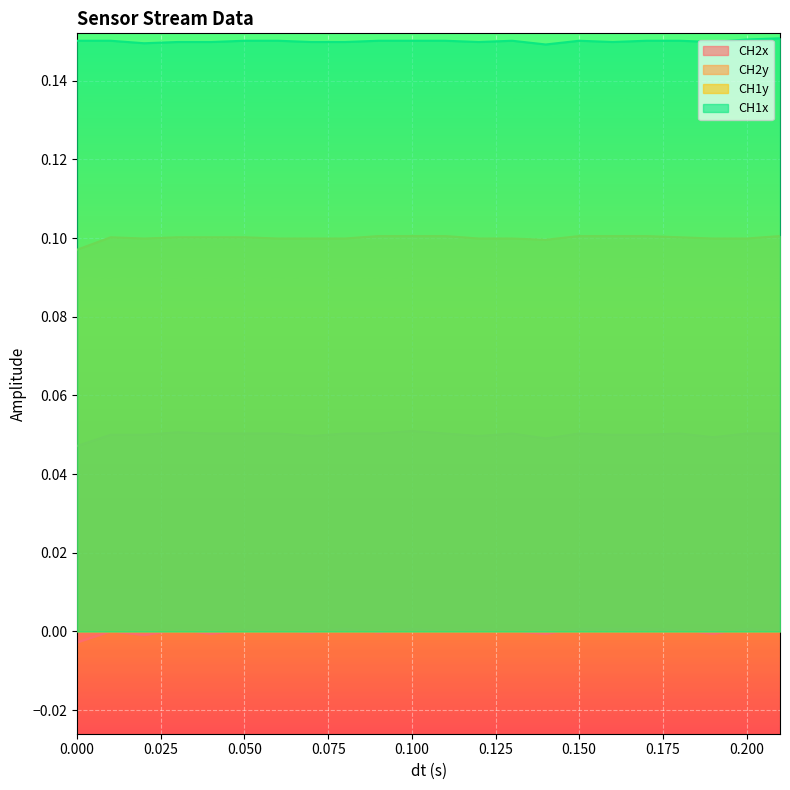

Which series has the largest total across all categories?

CH1x